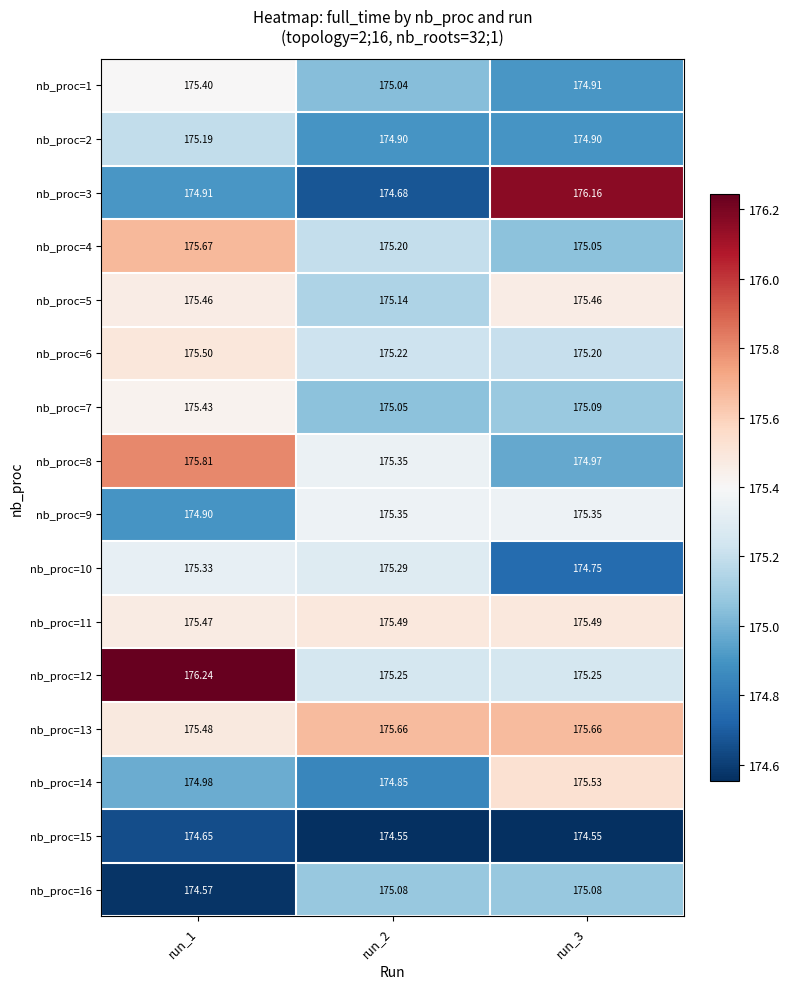

Is the value of nb_proc=4 at run_1 greater than the value of nb_proc=7 at run_2?

Yes